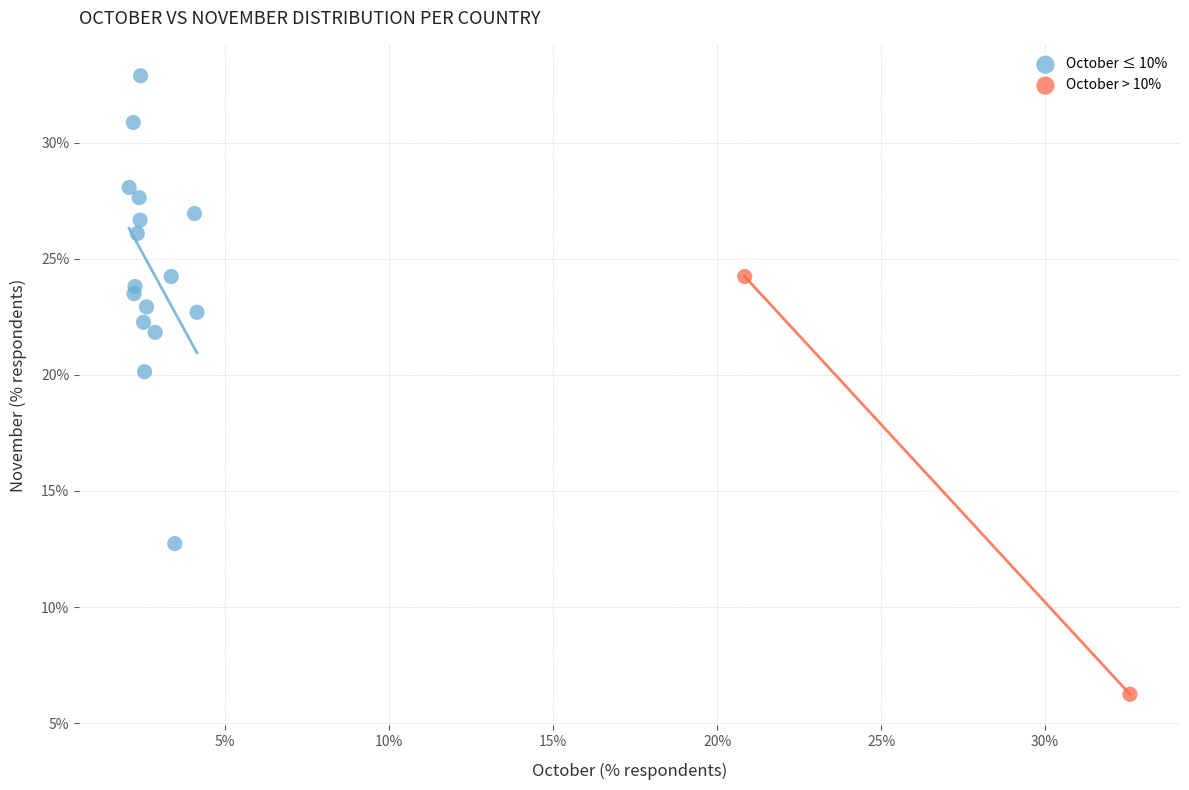

What are all the series names shown in the legend?

October ≤ 10%, October > 10%